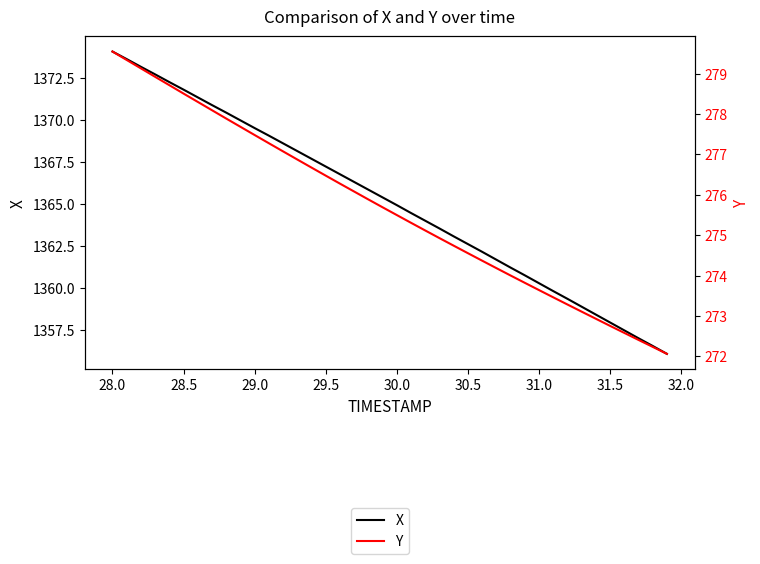

What is the minimum value for X?

1356.1